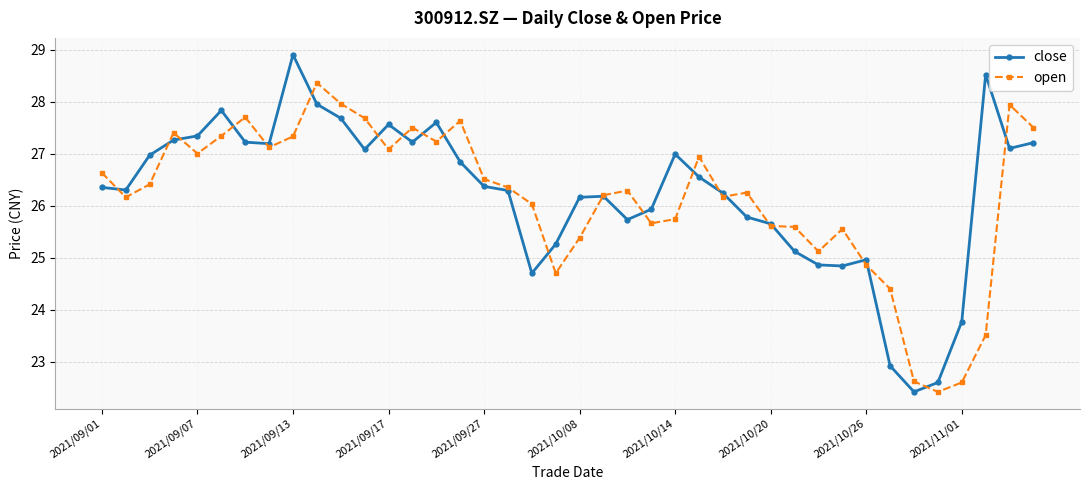

What is the value of the open point at the 4th from the left?

27.4